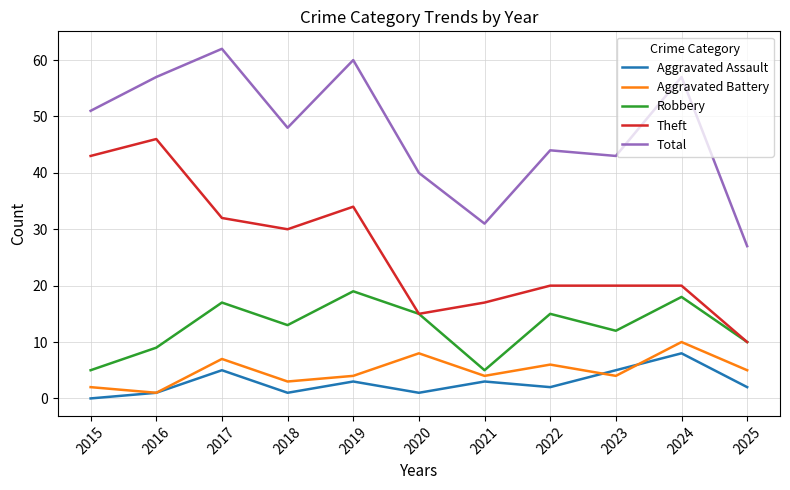

True or false: Robbery and Aggravated Battery intersect in this chart.

False